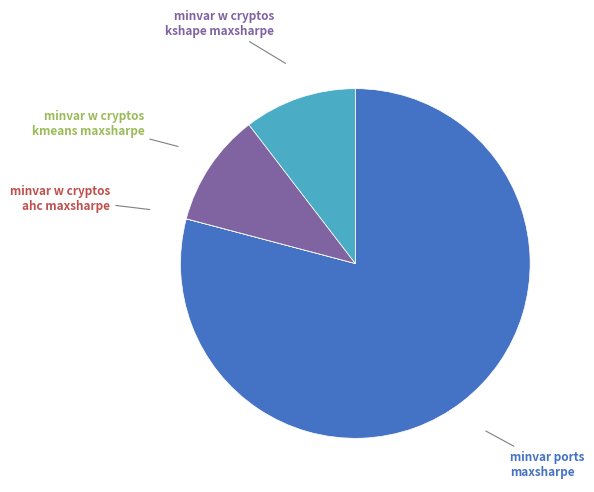

Is there any slice that represents more than half of the pie?

Yes